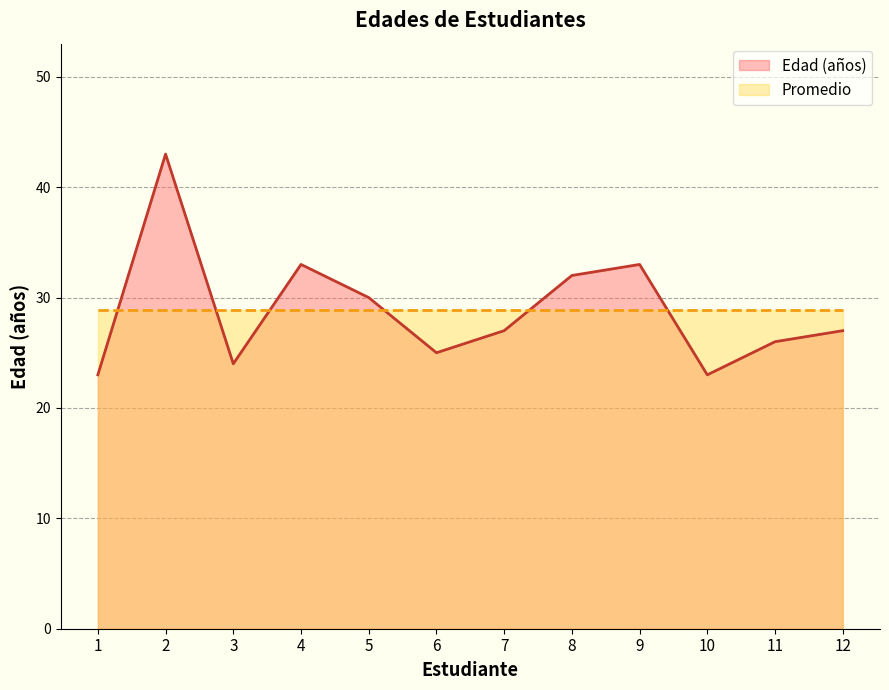

Which category has the highest value across all series?

2